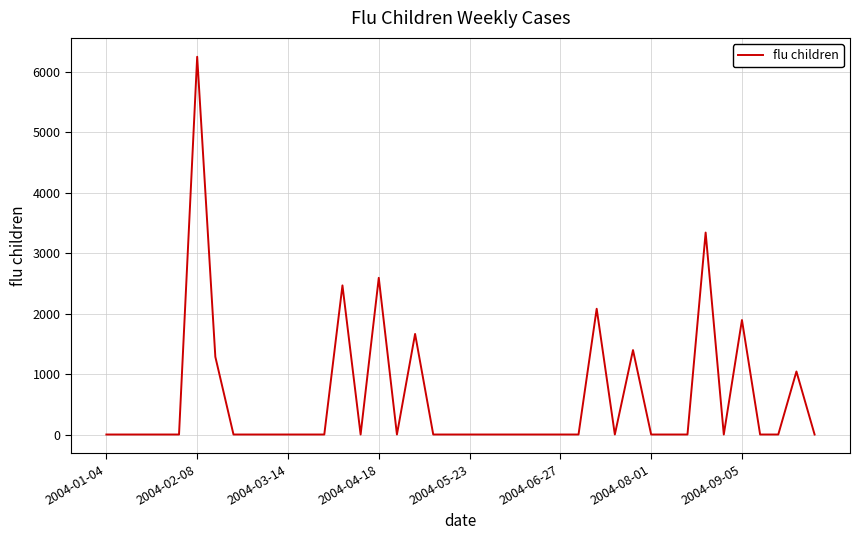

What is the greatest value displayed?

6247.1